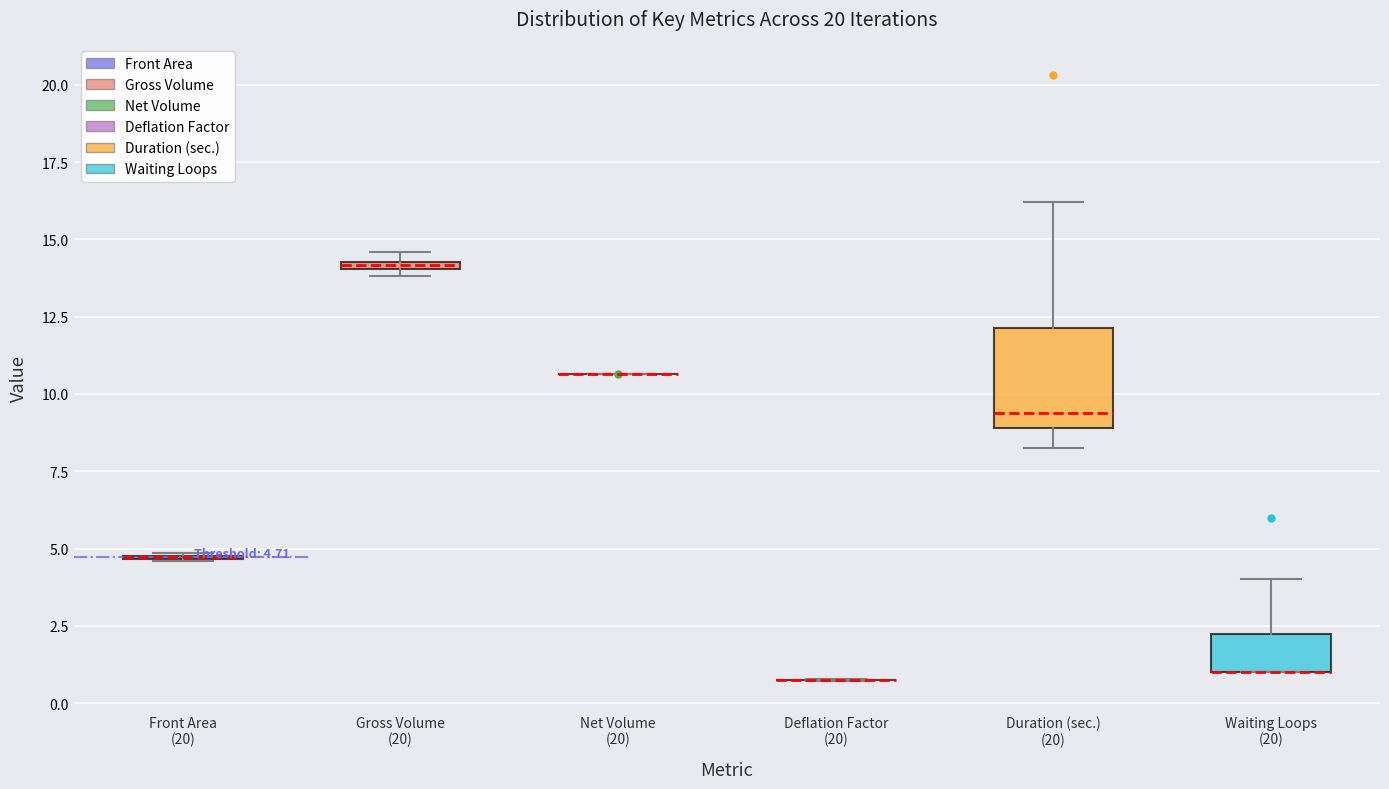

Comparing the boxes themselves (not the whiskers), which one is the tallest?

Duration (sec.) (20)